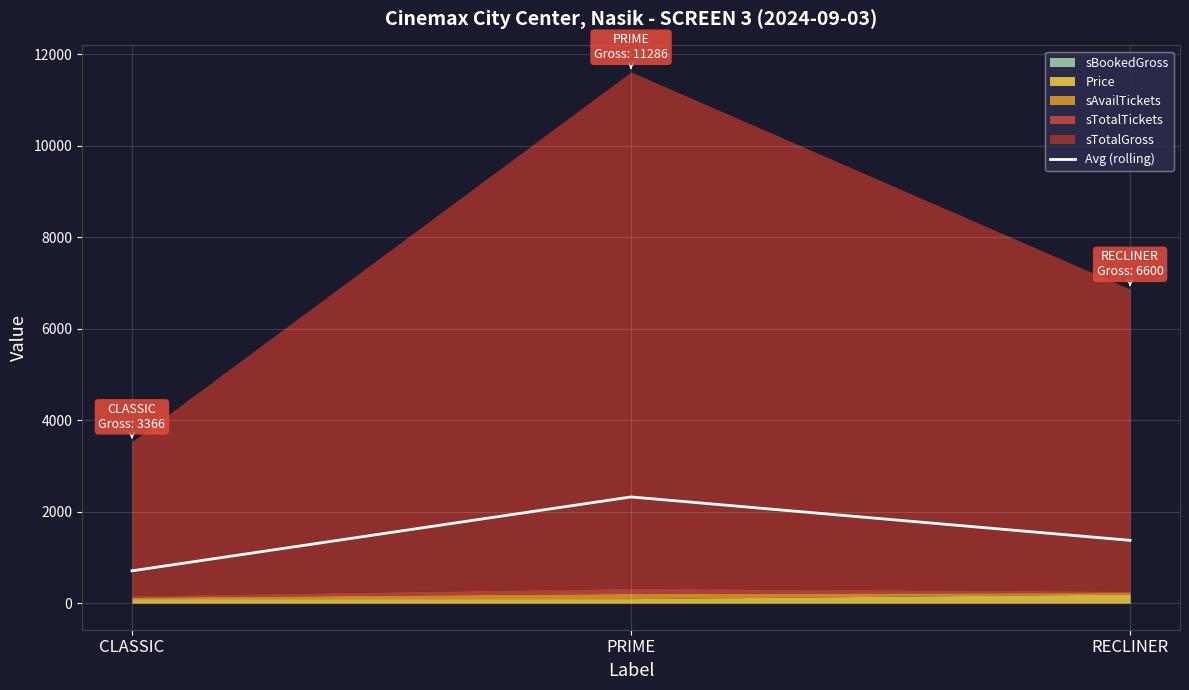

Reading left to right, list all the values displayed in this chart.

CLASSIC=706.6	PRIME=2322.6	RECLINER=1373.2